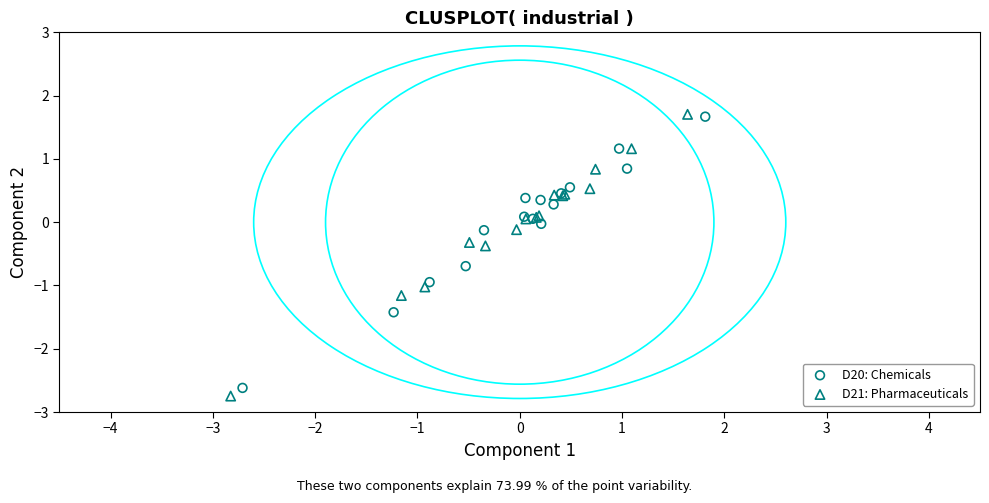

Which series has the largest Y range (max minus min)?

D21: Pharmaceuticals